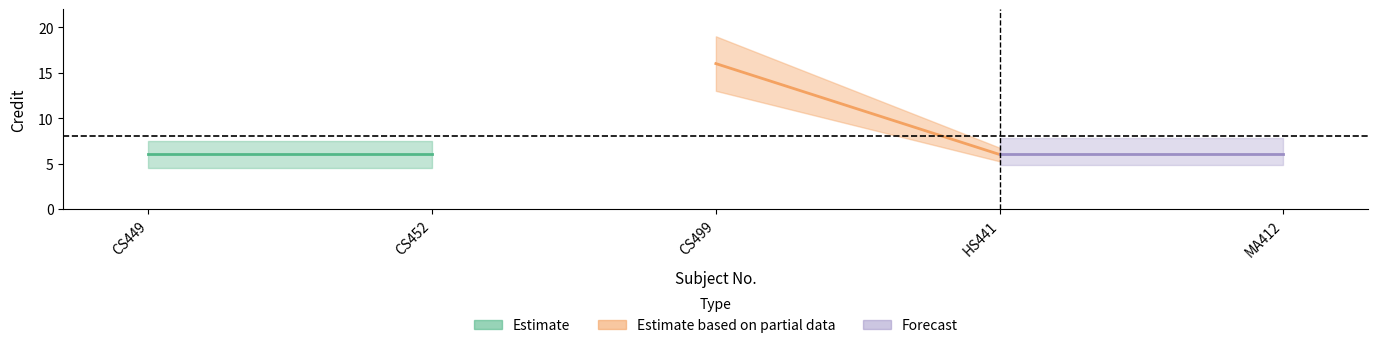

What position from the right is MA412?

1